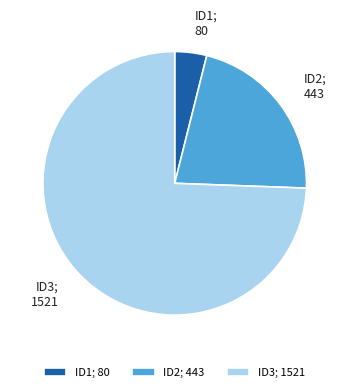

Combined, do ID1; 80 and ID2; 443 account for over 50%?

No